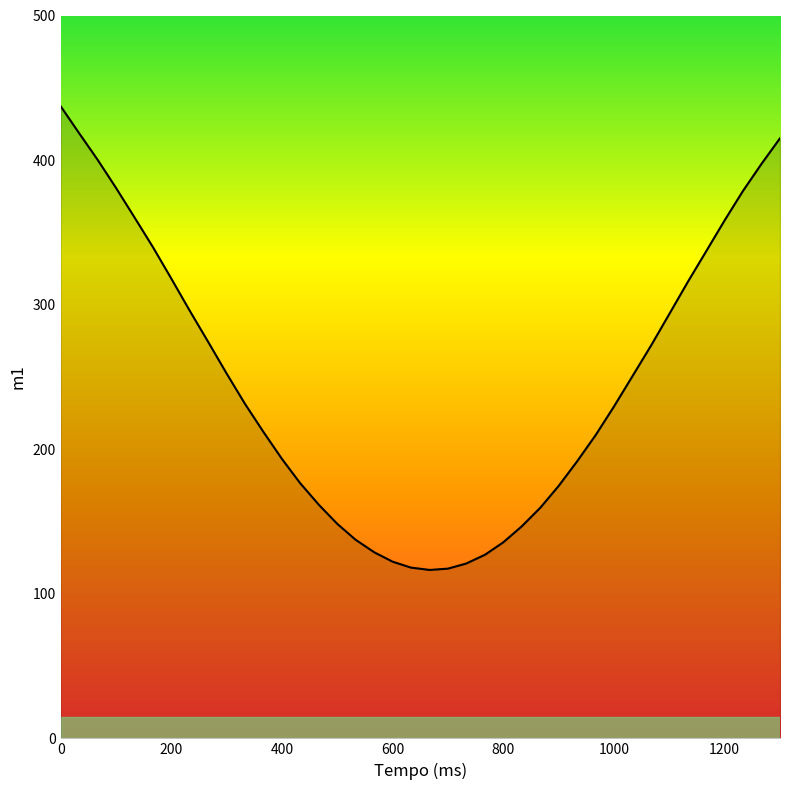

What is the greatest value displayed?

437.2